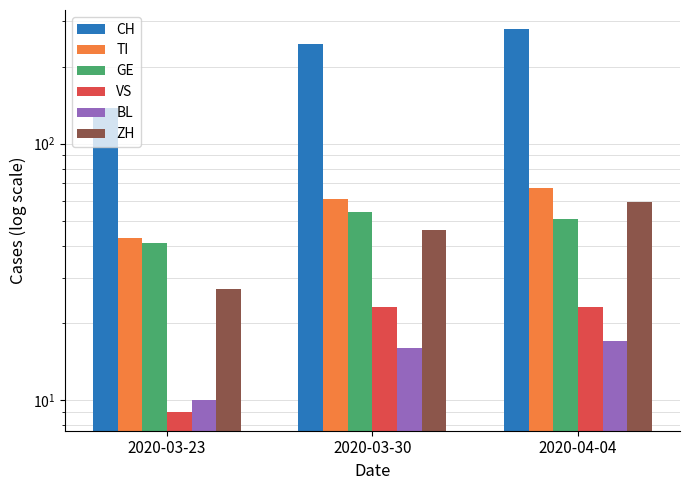

Which series has the largest total across all categories?

CH